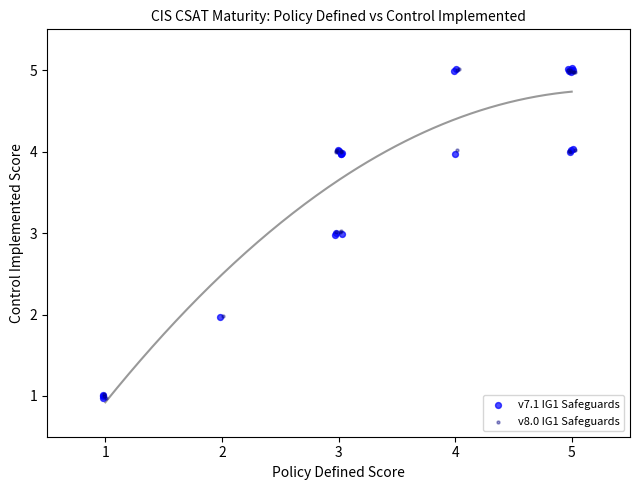

What are all the series names shown in the legend?

v7.1 IG1 Safeguards, v8.0 IG1 Safeguards